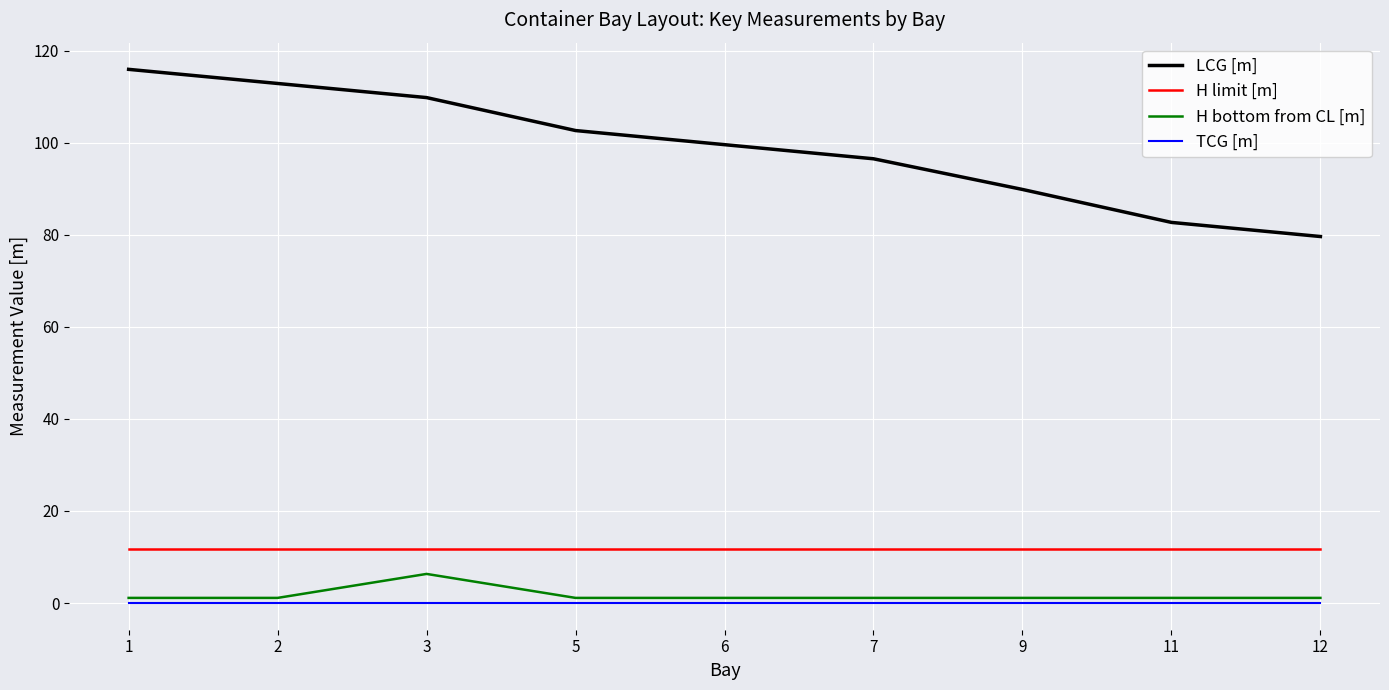

The LCG [m] series shows 96.5 at 7. True or false?

True